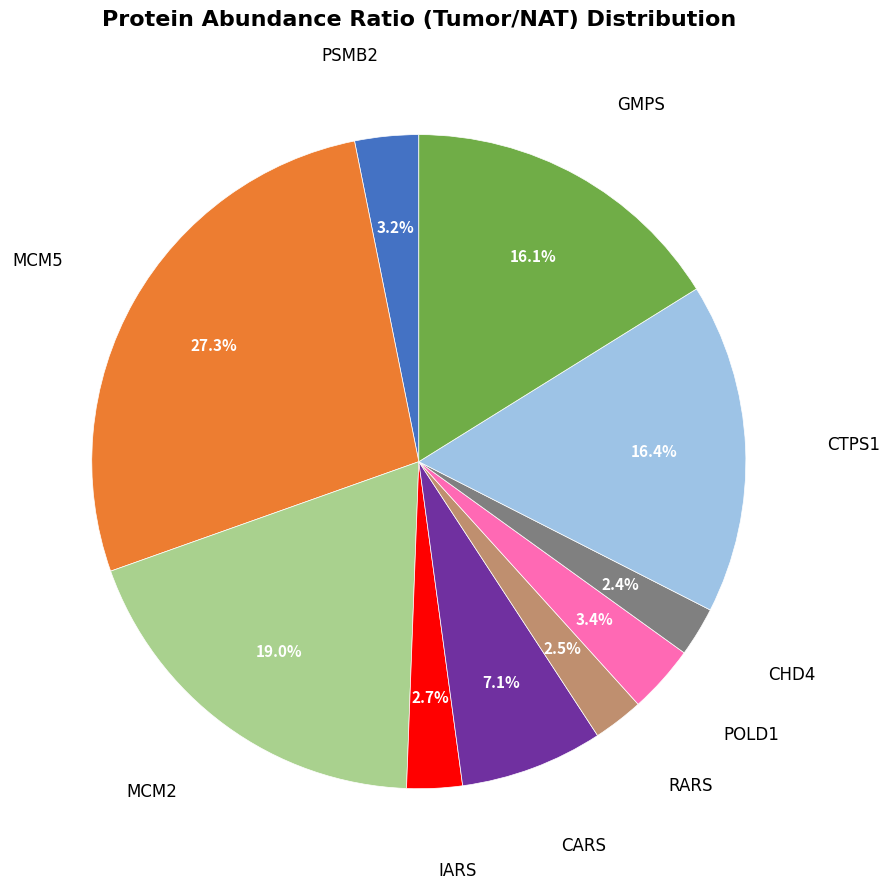

Is there any slice that represents more than half of the pie?

No